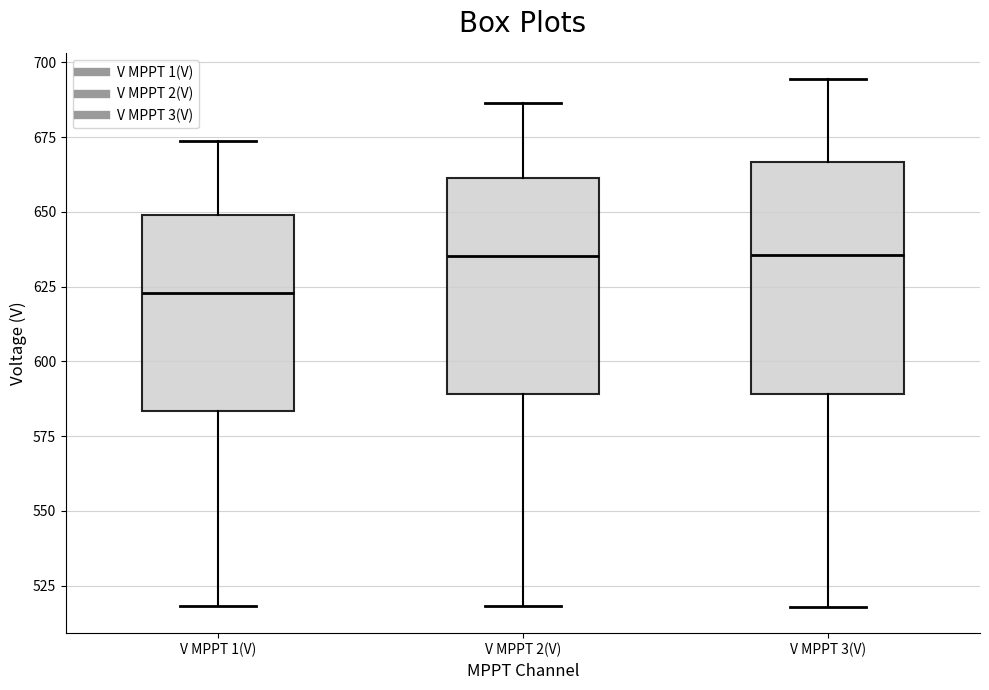

Reading left to right, transcribe this box plot: for each box, give where its median line is, the range the box spans, and where its two whiskers end, as read against the y-axis. The values are not printed on the chart, so give them approximately, as read against the axis.

V MPPT 1(V): median 625, box 585 to 650, whiskers 520 to 675
V MPPT 2(V): median 635, box 590 to 660, whiskers 520 to 685
V MPPT 3(V): median 635, box 590 to 665, whiskers 520 to 695